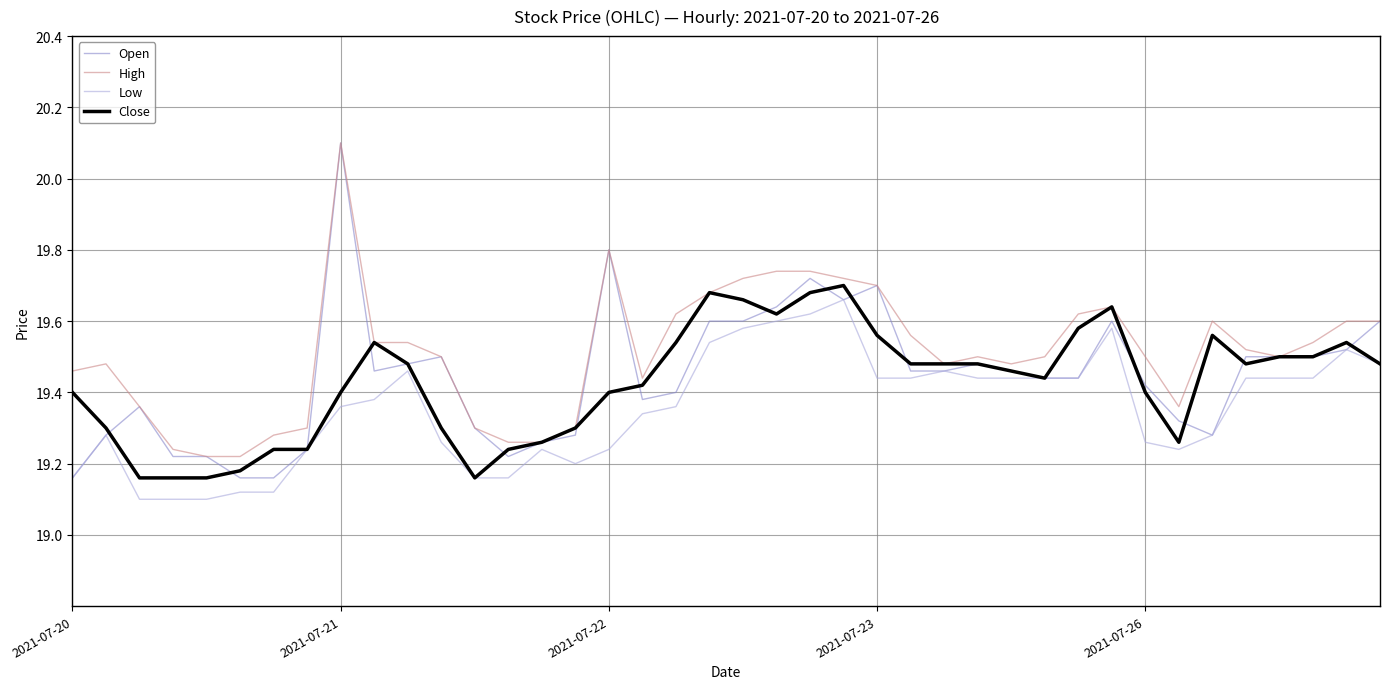

Which series has the widest spread of values?

Open